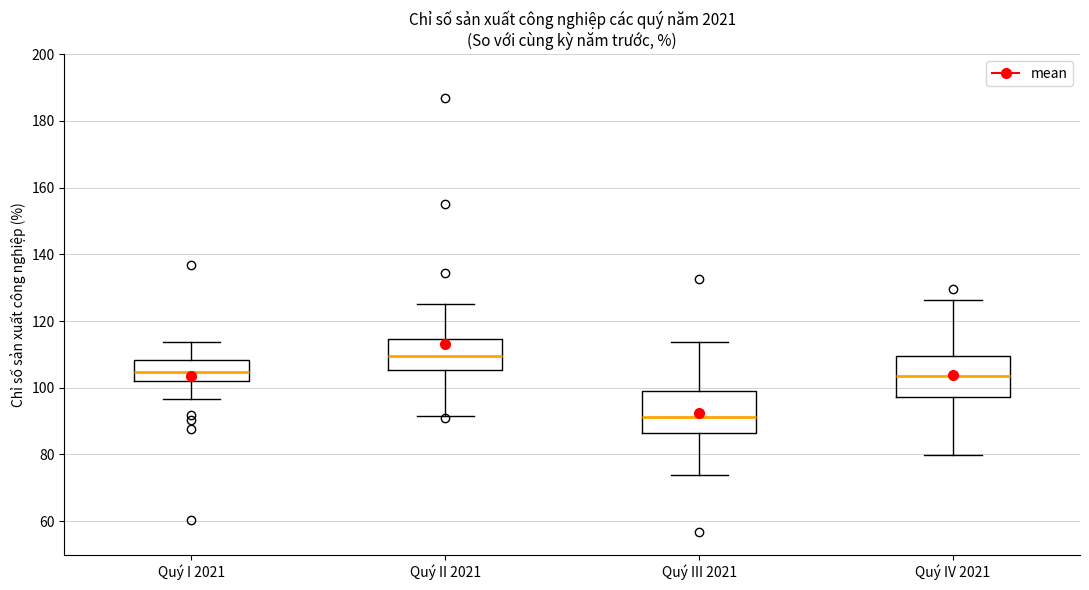

Where is the upper edge of the box for Quý III 2021 on the y-axis? The values are not printed on the chart, so give them approximately, as read against the axis.

100